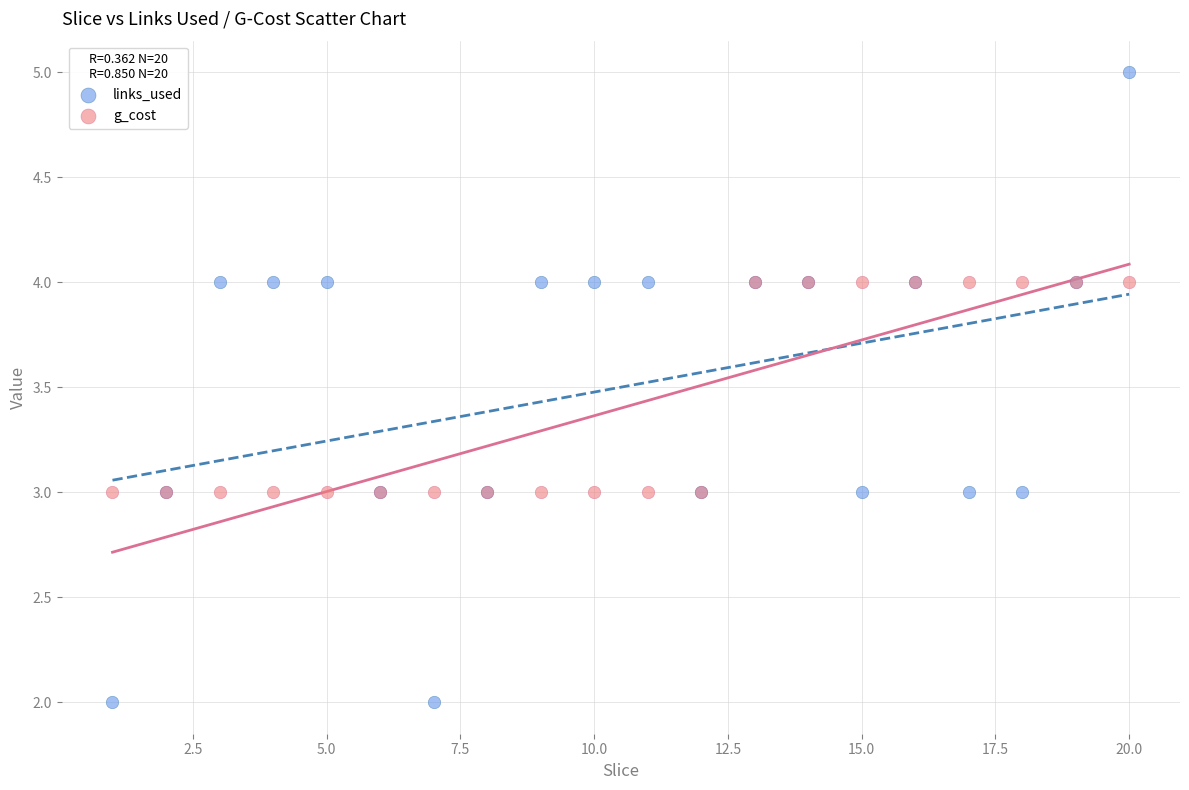

Which series contains the lowest Y value?

links_used